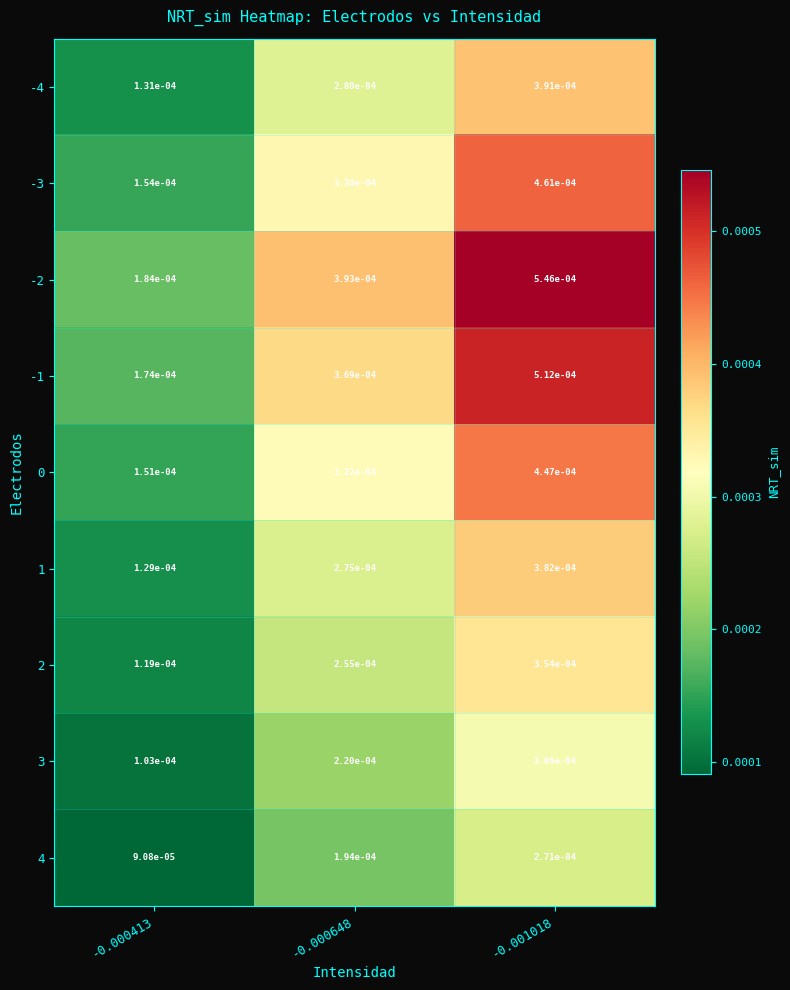

Is the value of -4 at -0.000413 greater than the value of 1 at -0.000648?

No